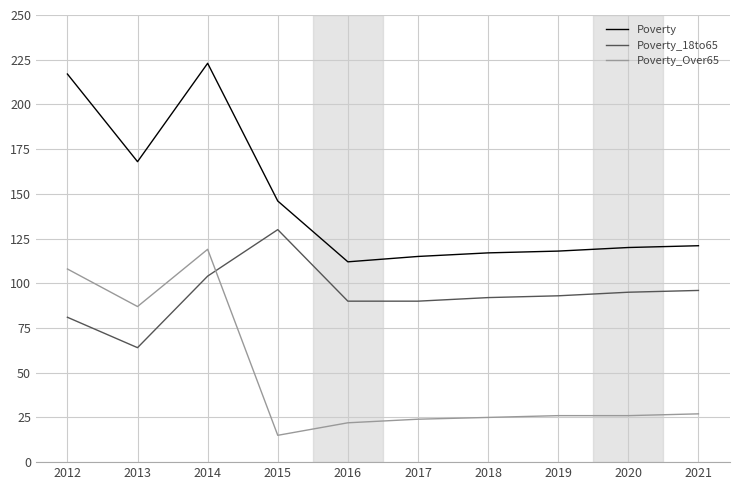

Rank the series by their maximum value, from lowest to highest.

Poverty_Over65, Poverty_18to65, Poverty